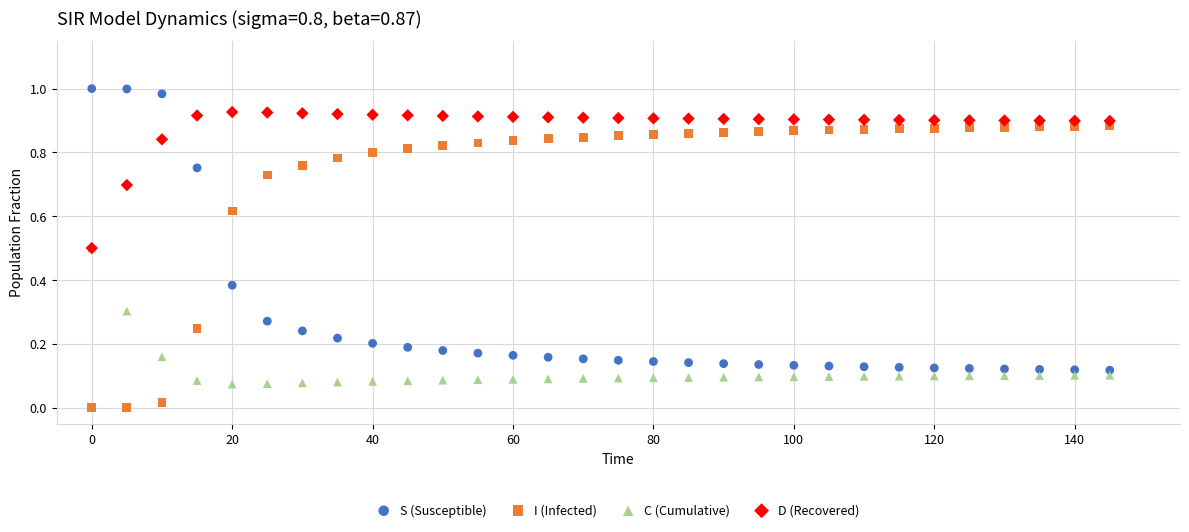

What are all the series names shown in the legend?

S (Susceptible), I (Infected), C (Cumulative), D (Recovered)